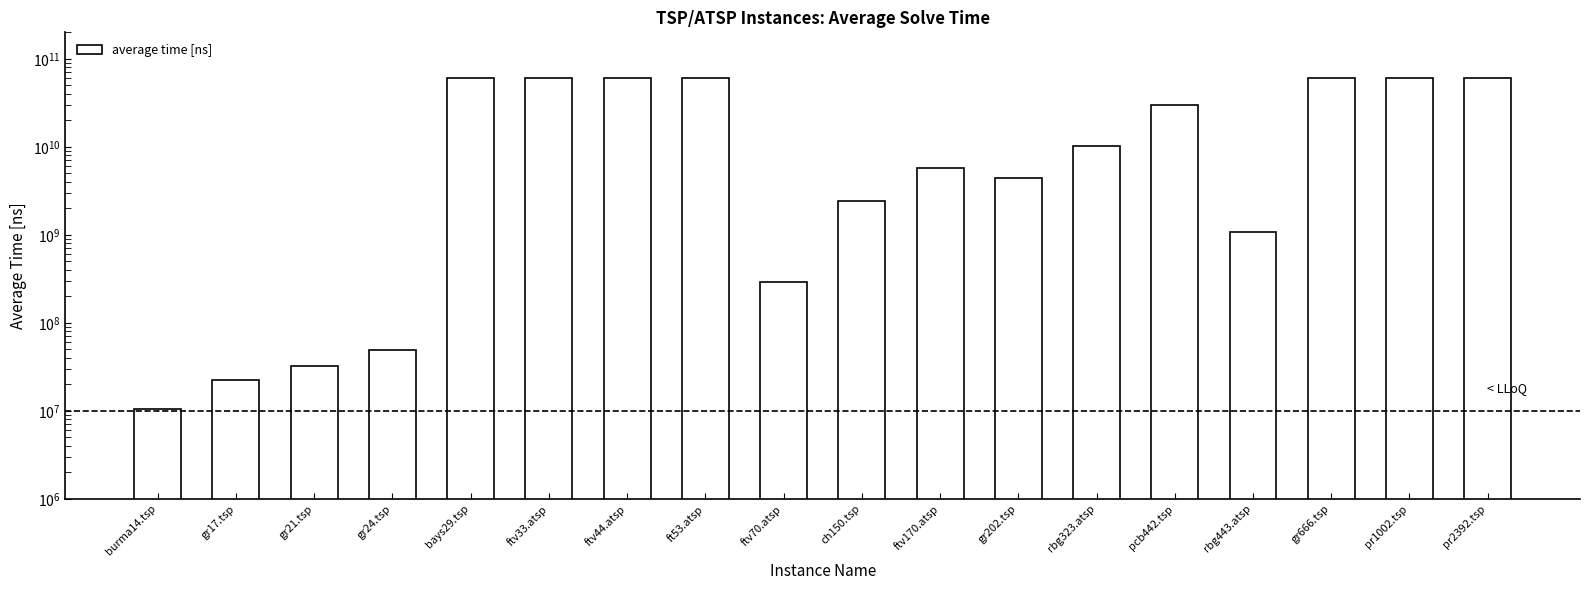

What is the change in value from burma14.tsp to pcb442.tsp?

+29623371758